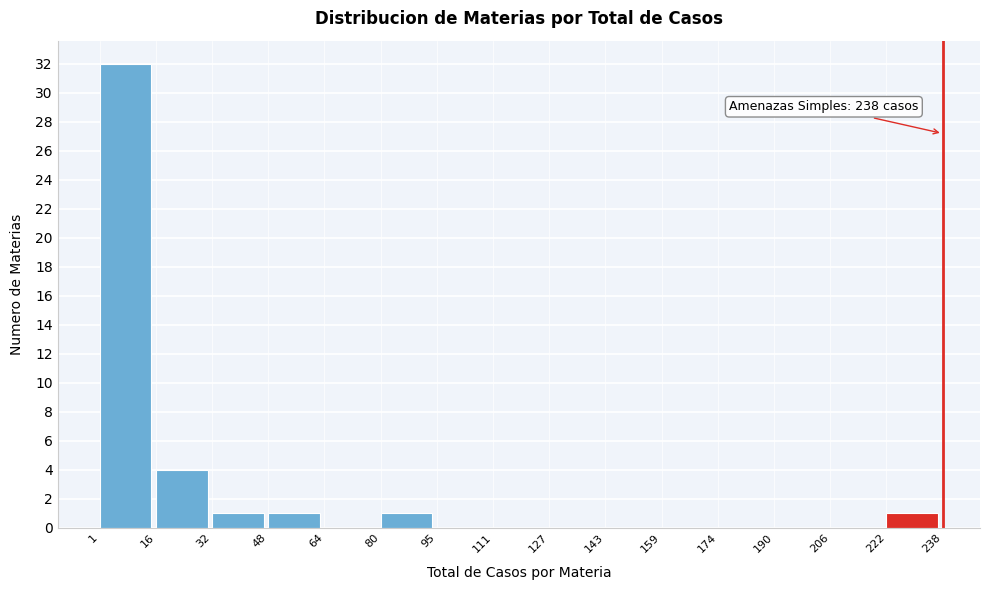

Over which range of the x-axis is the bar tallest?

1 to 16